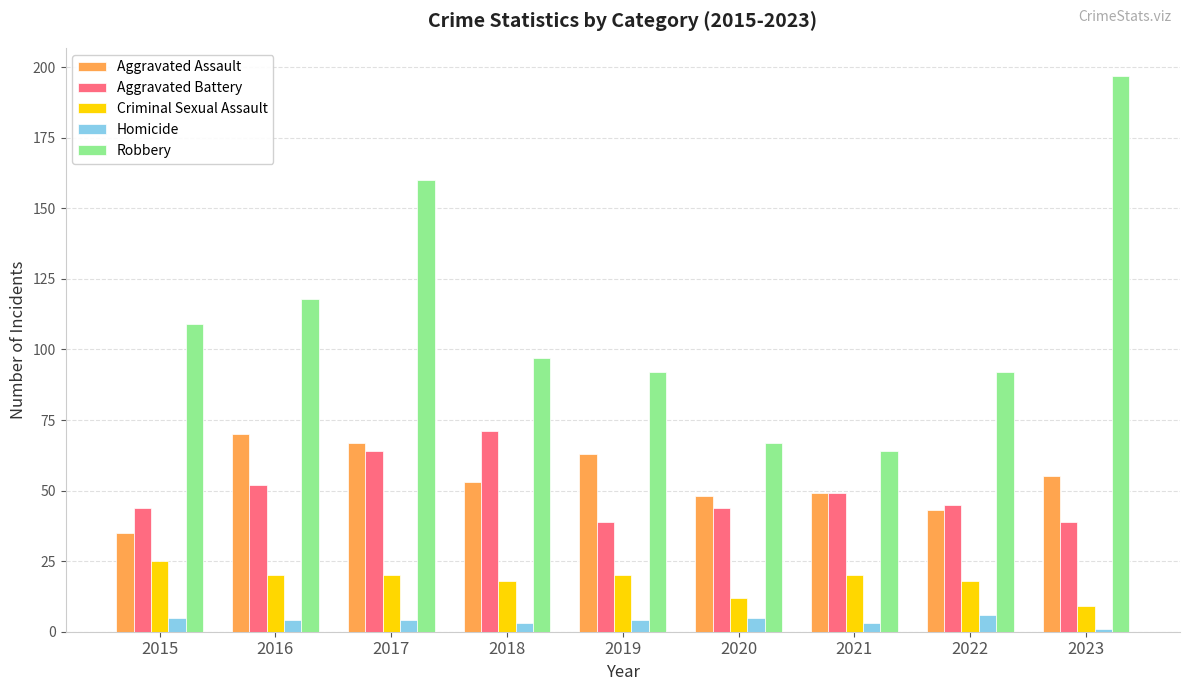

At which label does Criminal Sexual Assault first exceed 20?

2015